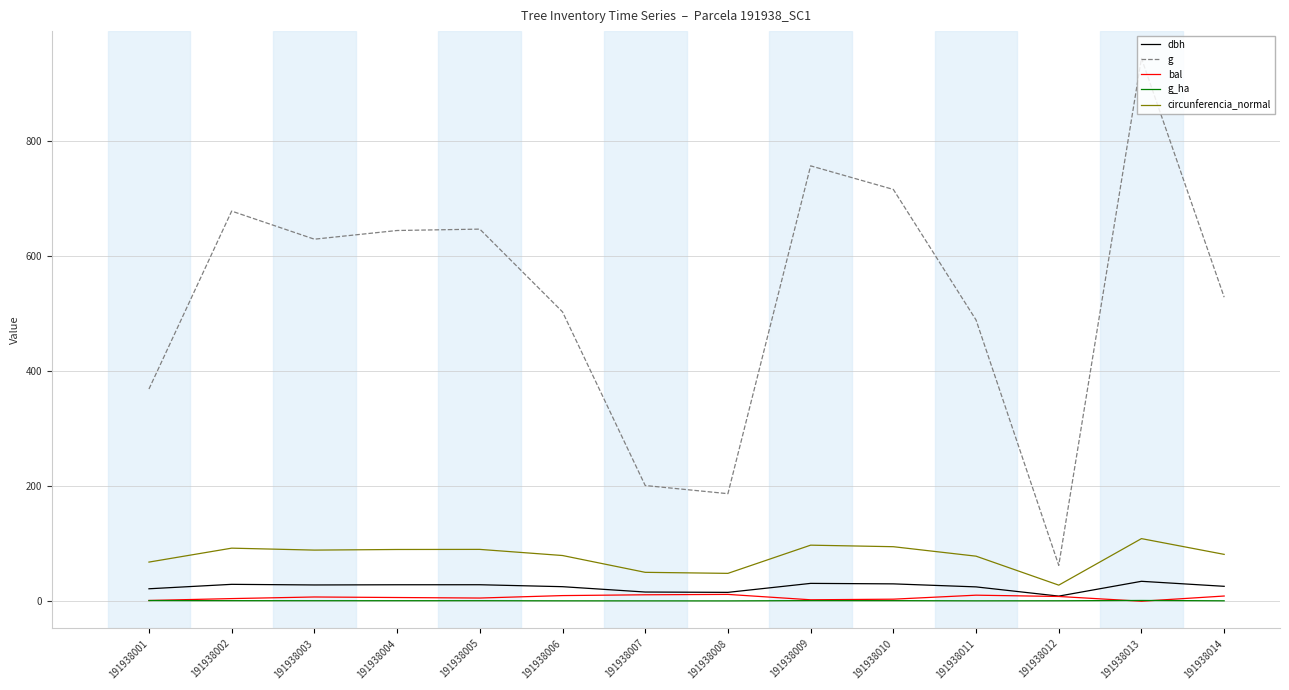

What is the difference between the highest and lowest values at 191938014?

528.3